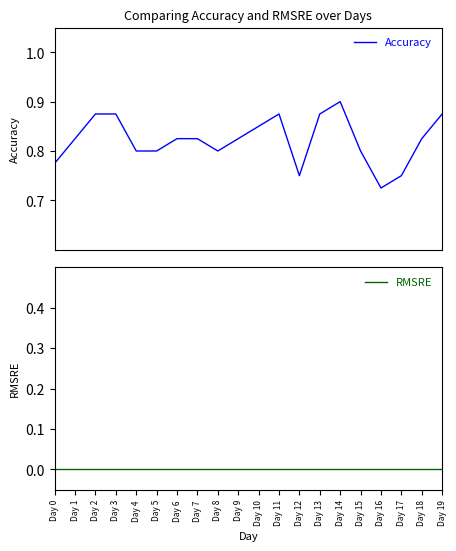

What is the difference between the maximum and minimum values in the Accuracy series?

0.2